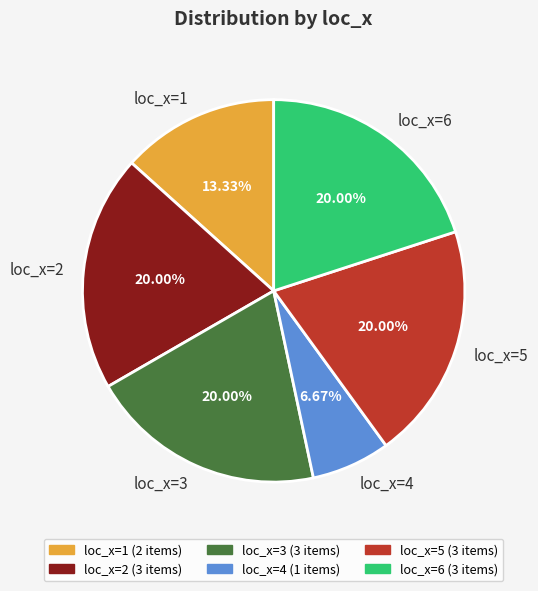

How many segments does this pie chart have?

6